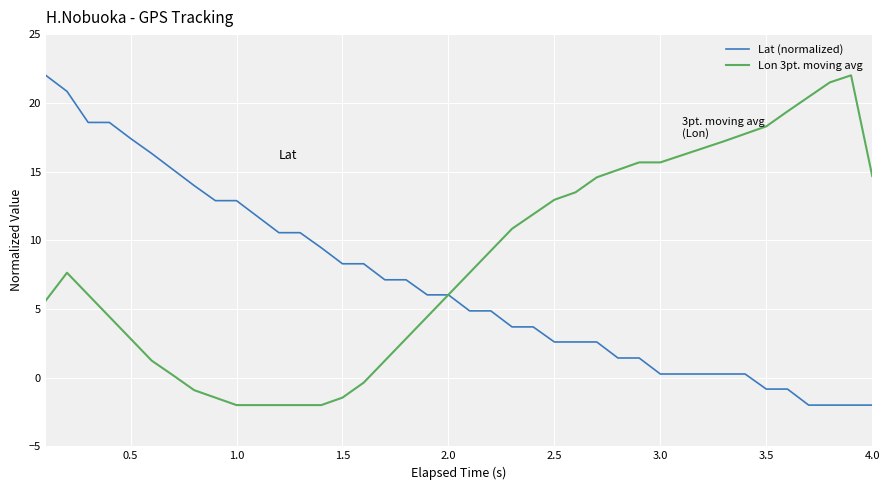

What is the maximum value for Lat (normalized)?

22.0